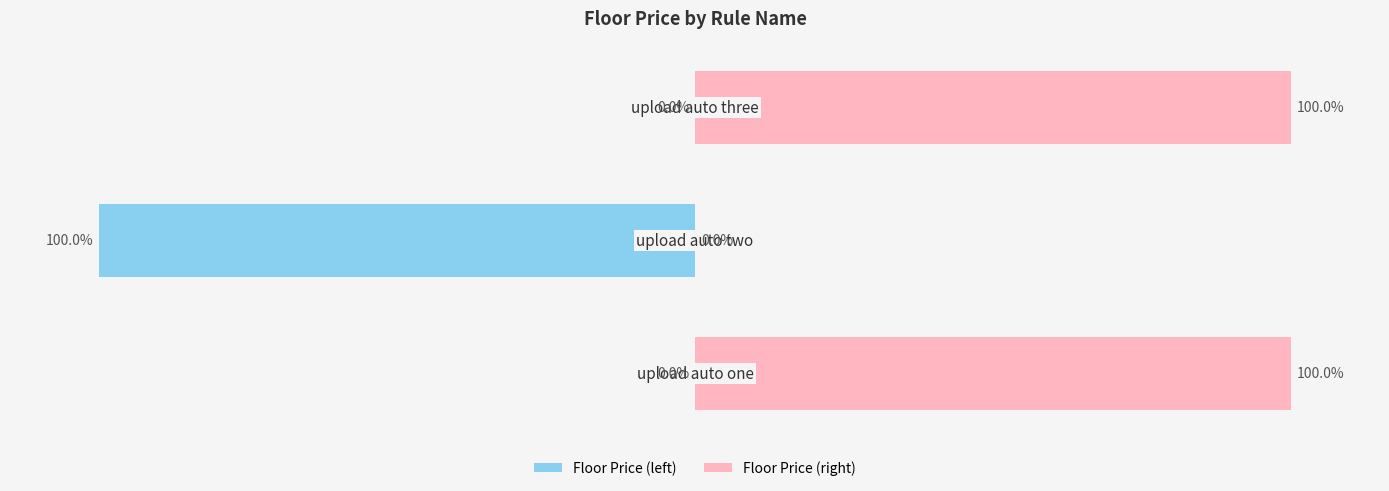

What is the sum of all Floor Price (right) values?

200.0